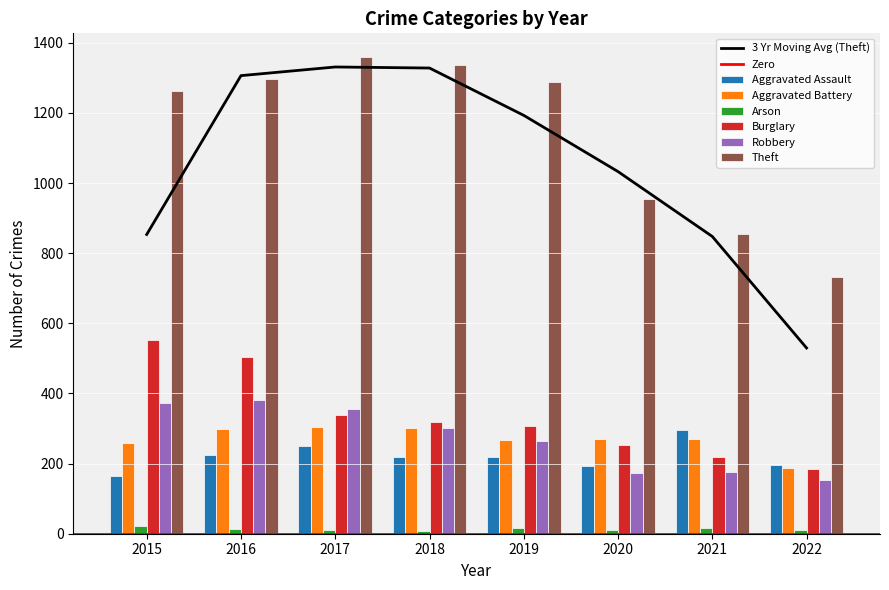

True or false: Burglary has a value of 343 at 2021.

False